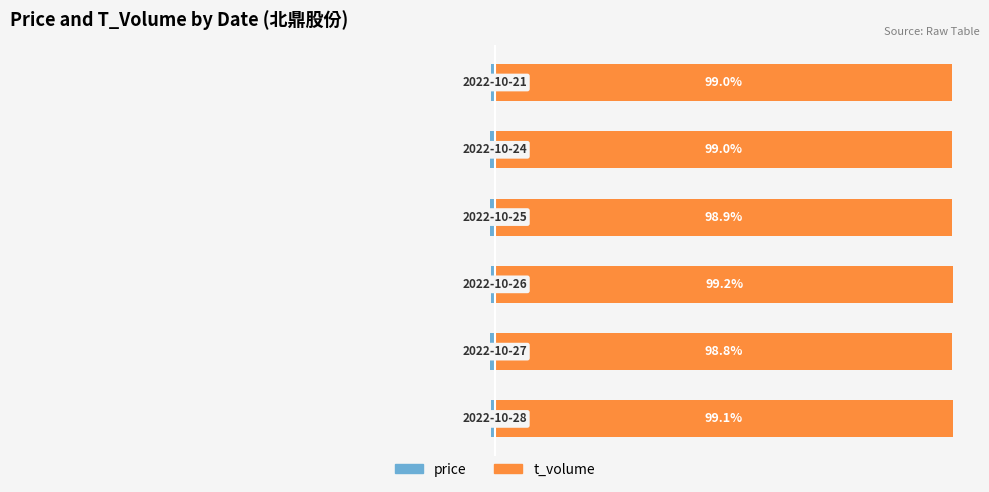

Which series has the largest range (max minus min)?

t_volume